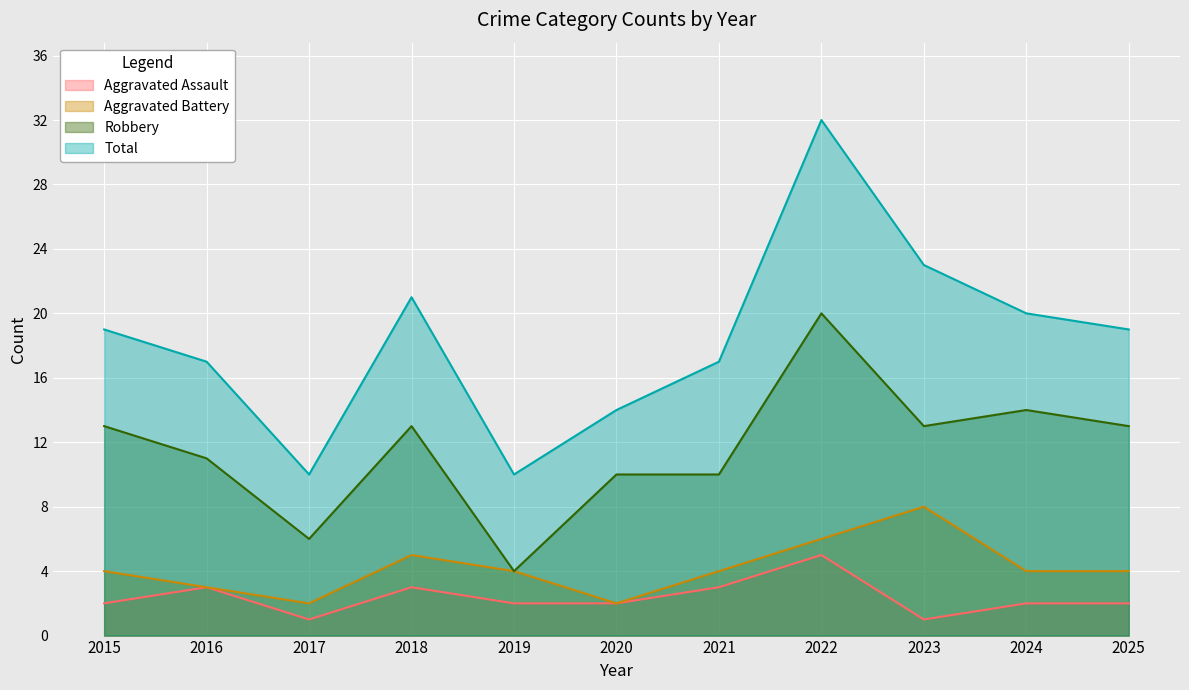

How many values in the Aggravated Battery series are below 4?

3